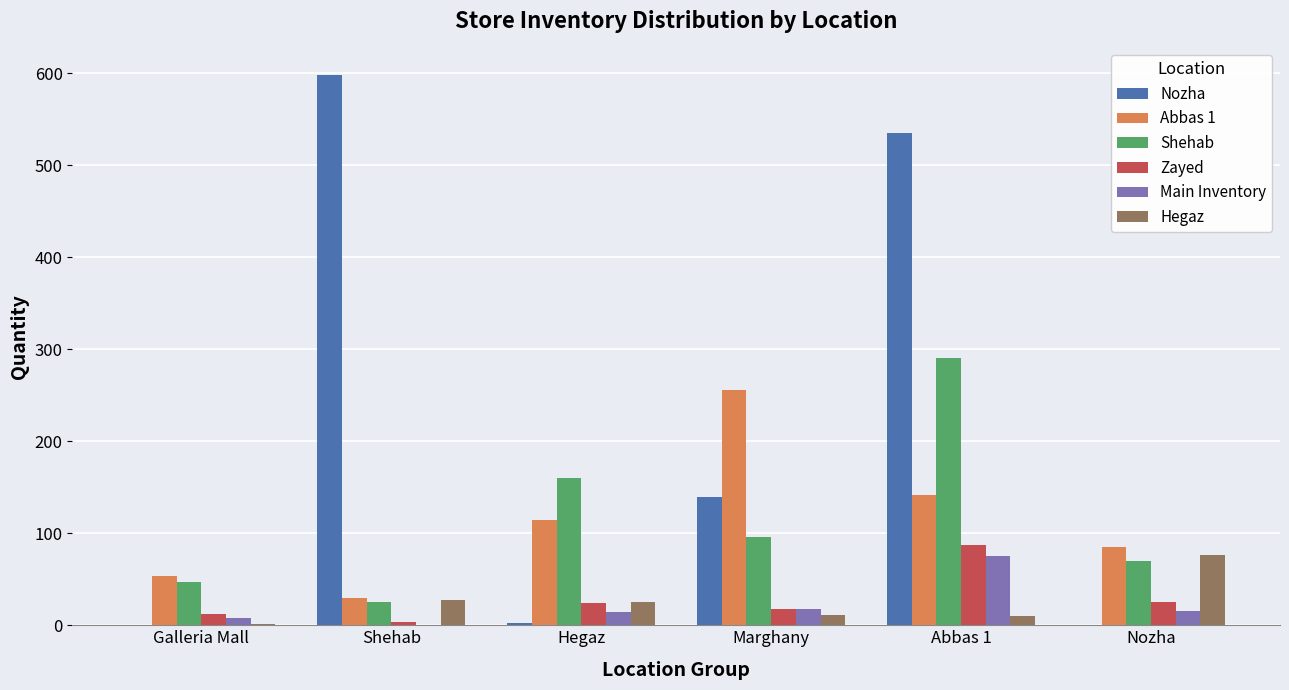

How many categories are shown in the chart?

6